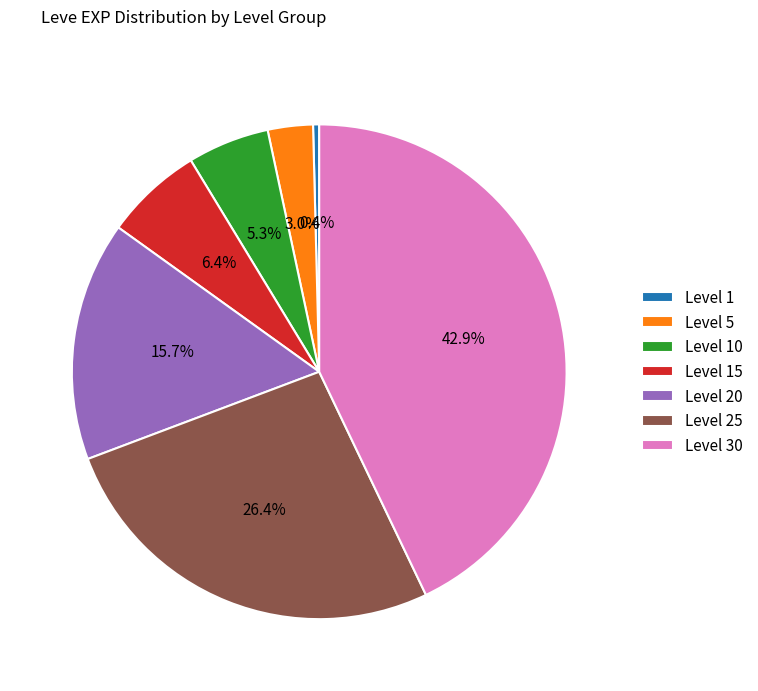

Is there any slice that represents more than half of the pie?

No